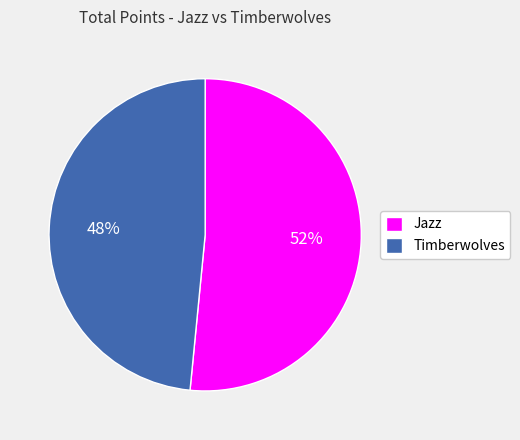

What is the ratio of the value at Jazz to the value at Timberwolves?

1.1